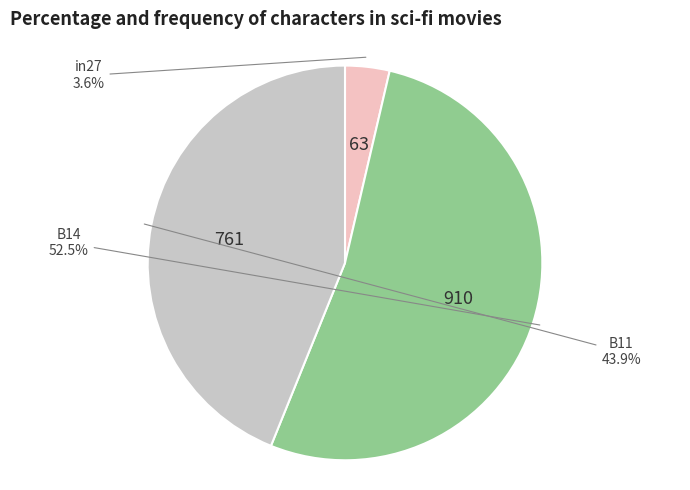

True or false: B11 accounts for 37% of the total.

False